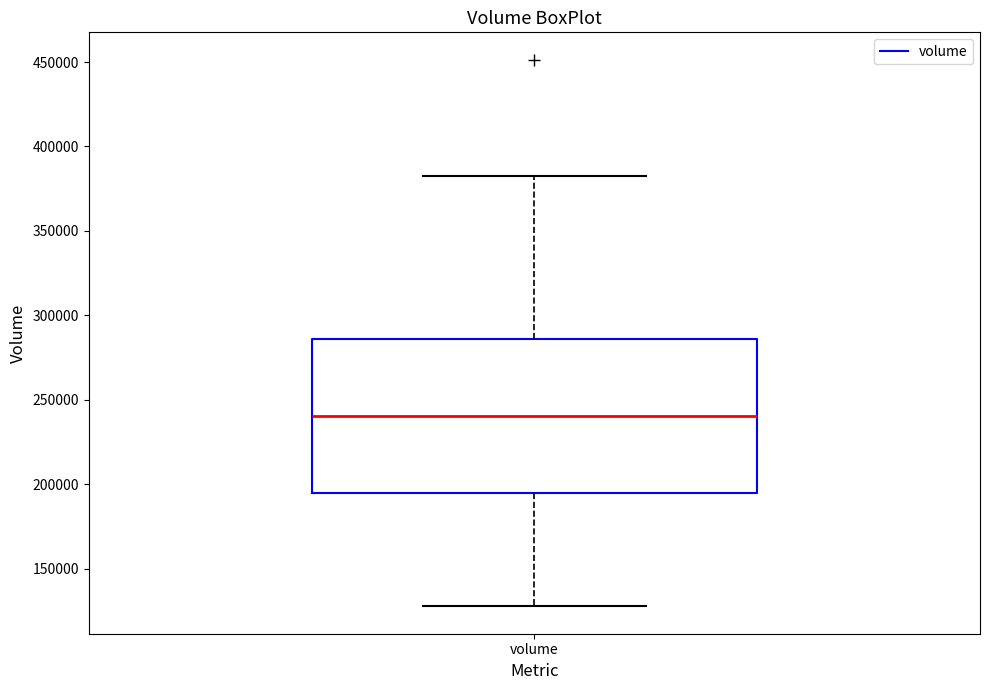

Where is the lower edge of the box for volume on the y-axis? The values are not printed on the chart, so give them approximately, as read against the axis.

195000